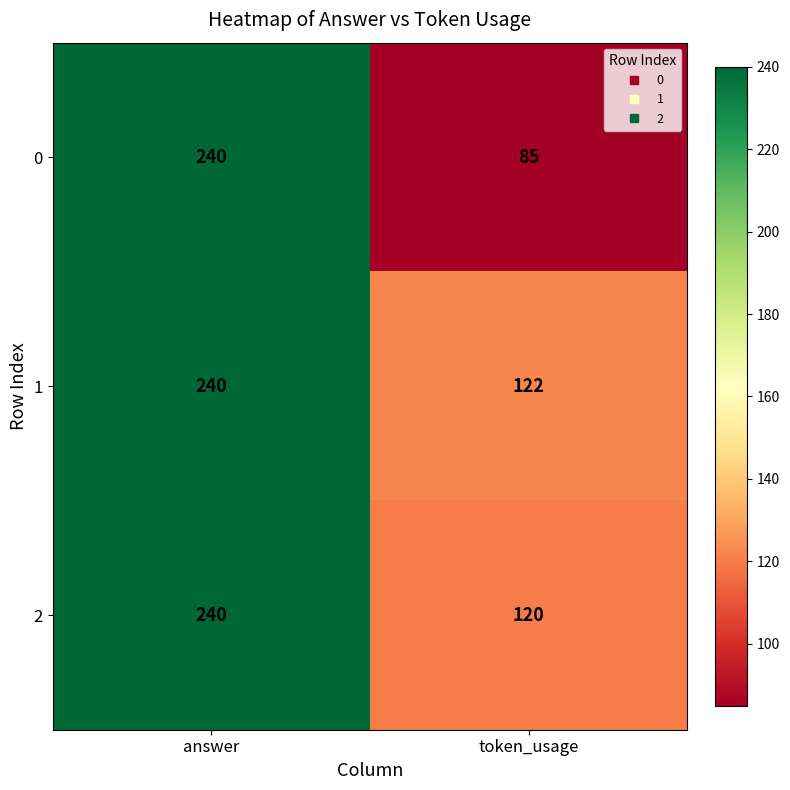

Reading left to right, extract all data points from this chart.

0: 240	85
1: 240	122
2: 240	120